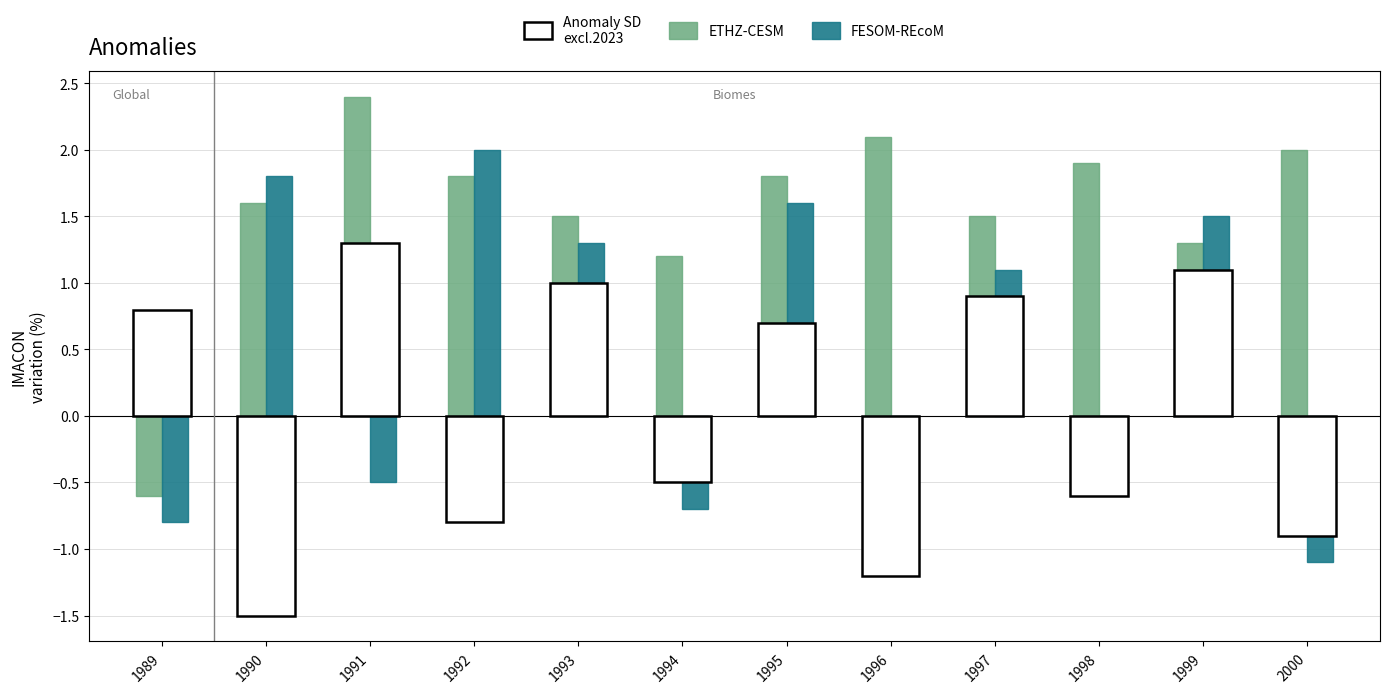

What is the difference between the maximum and minimum values in the FESOM-REcoM series?

3.1